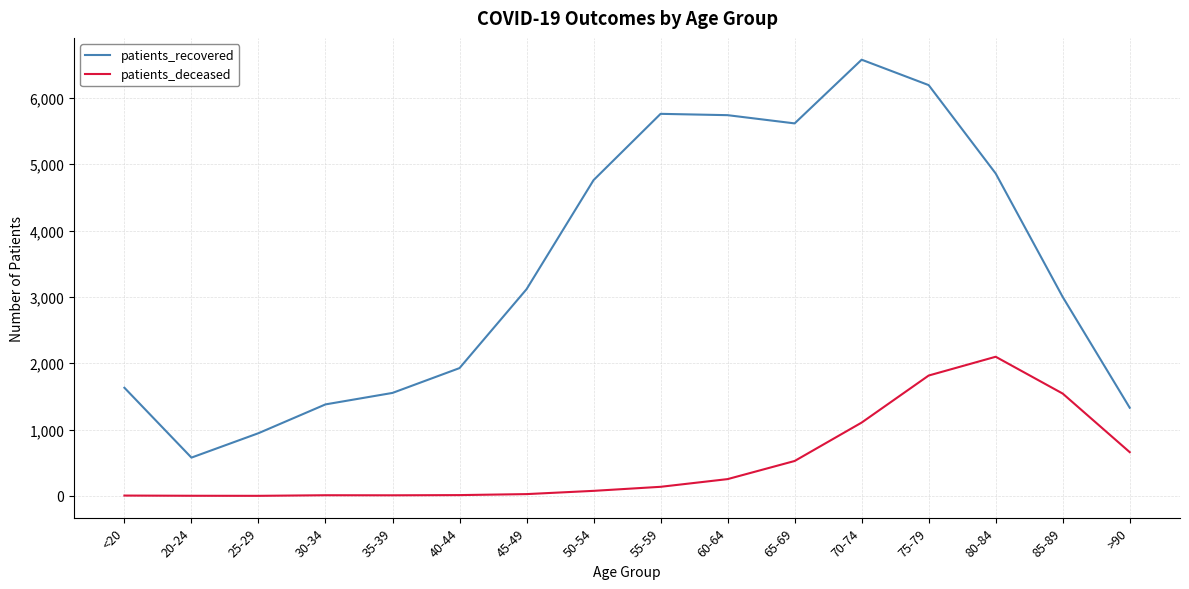

True or false: patients_recovered and patients_deceased cross at least once.

False